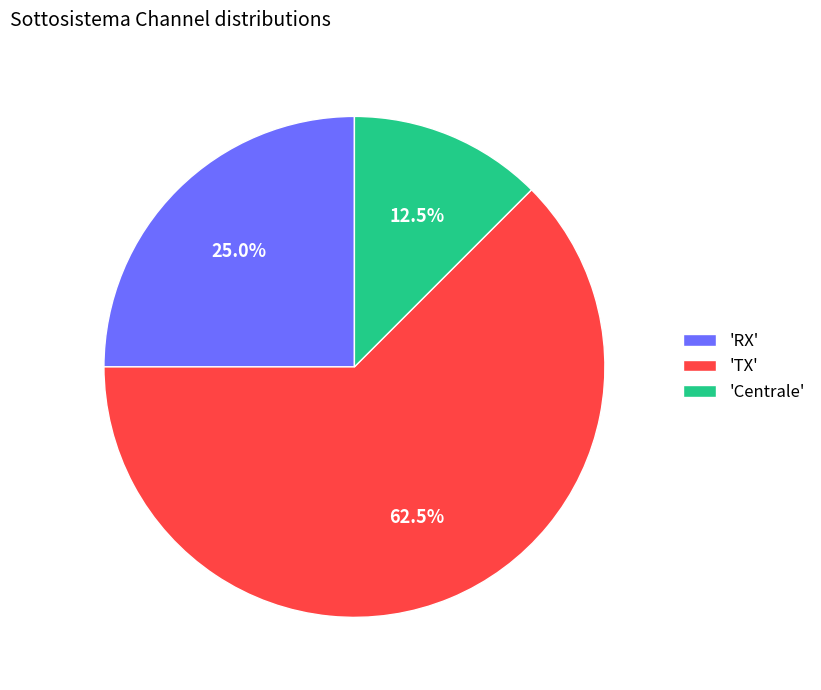

Rank the categories by value from lowest to highest.

'Centrale', 'RX', 'TX'